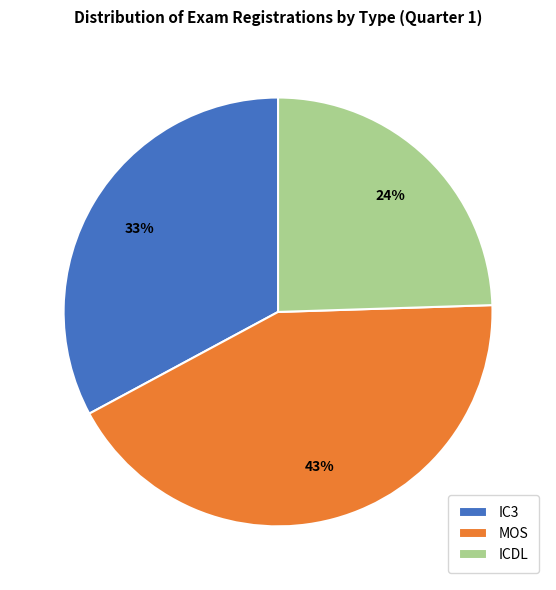

Does any single category account for the majority?

No